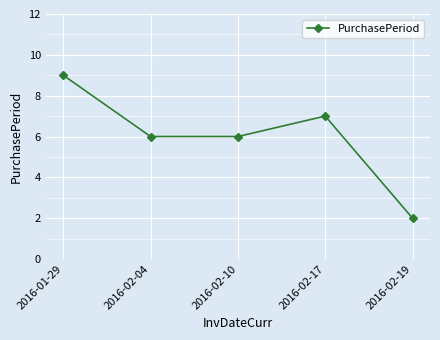

Count the number of categories in the chart.

5